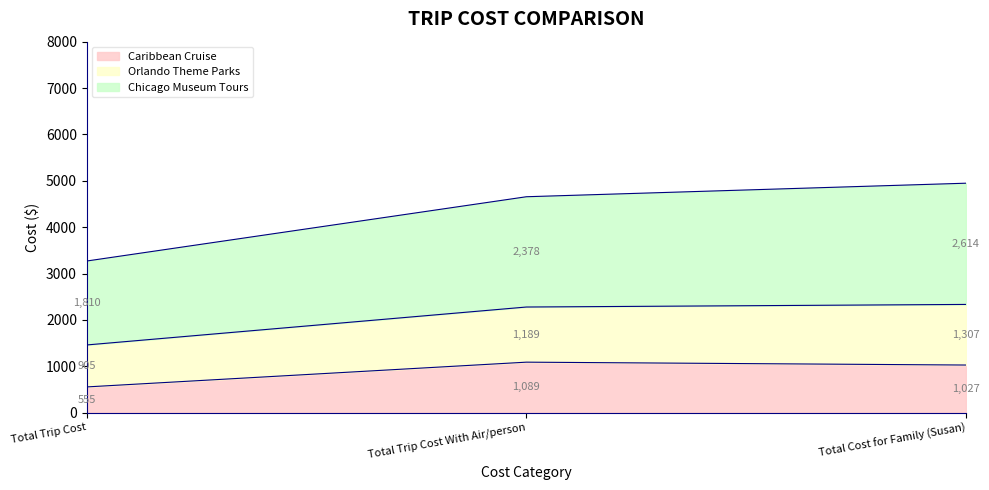

What is the sum of the Caribbean Cruise values at Total Cost for Family (Susan) and Total Trip Cost With Air/person?

2116